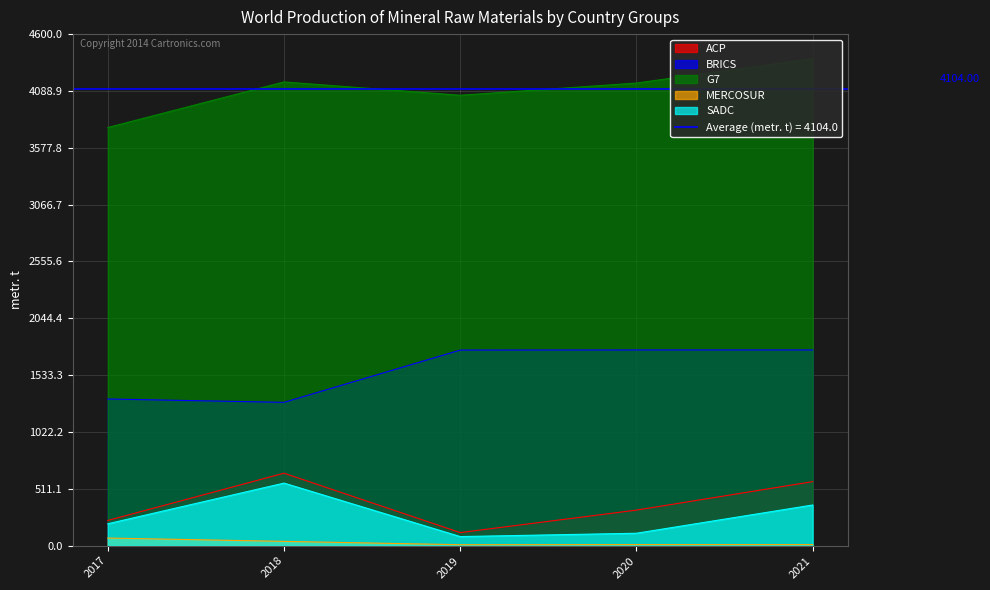

Which has a higher value, 2018 or 2017?

2018